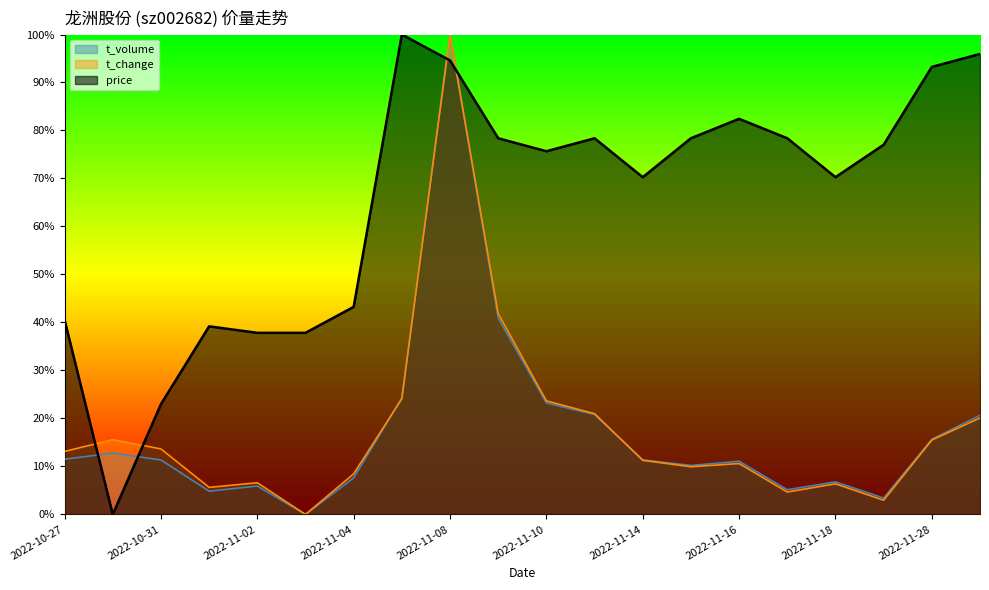

True or false: t_volume and price intersect in this chart.

True